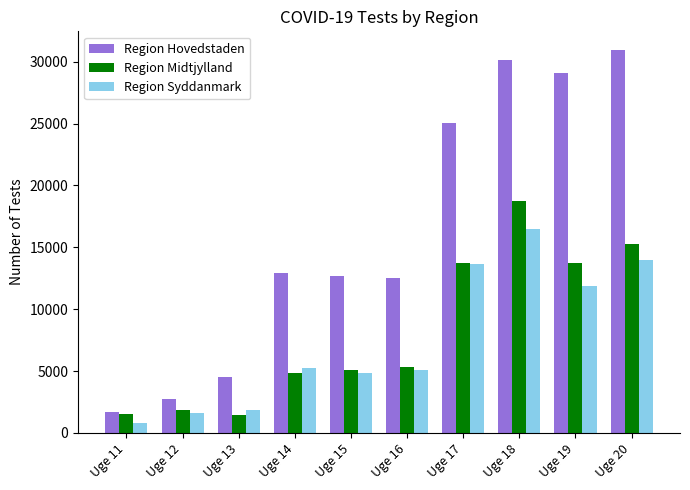

What value does the Region Hovedstaden series have at Uge 12, to the nearest 10?

2730